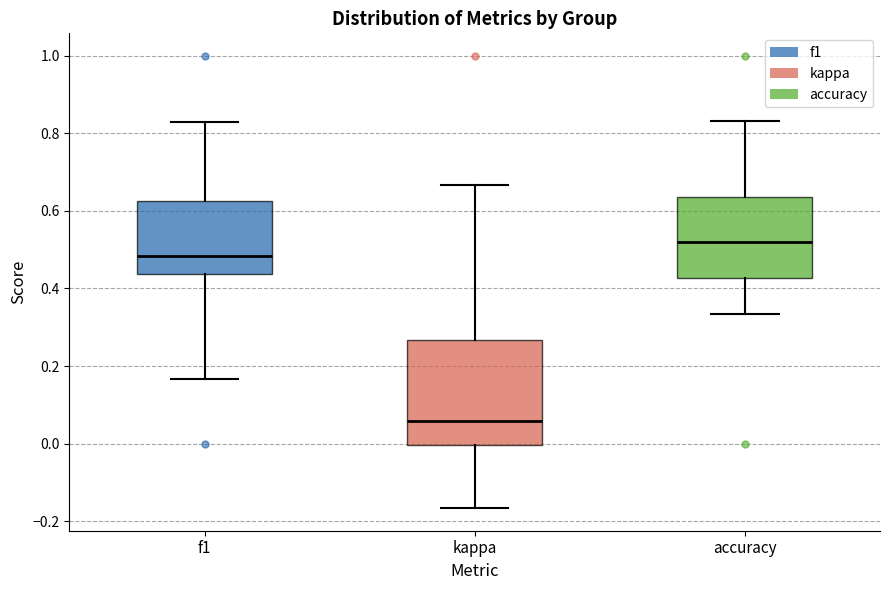

Which box is the tallest, from its lower edge to its upper edge?

kappa